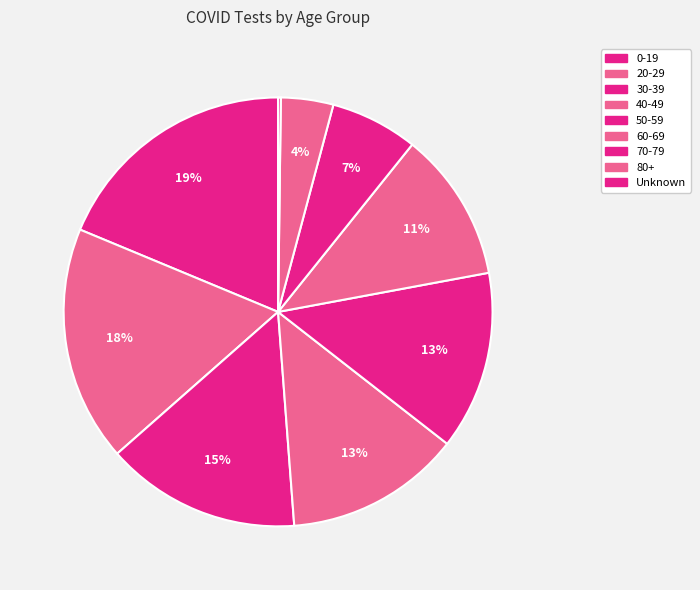

Which slice is the smallest?

Unknown